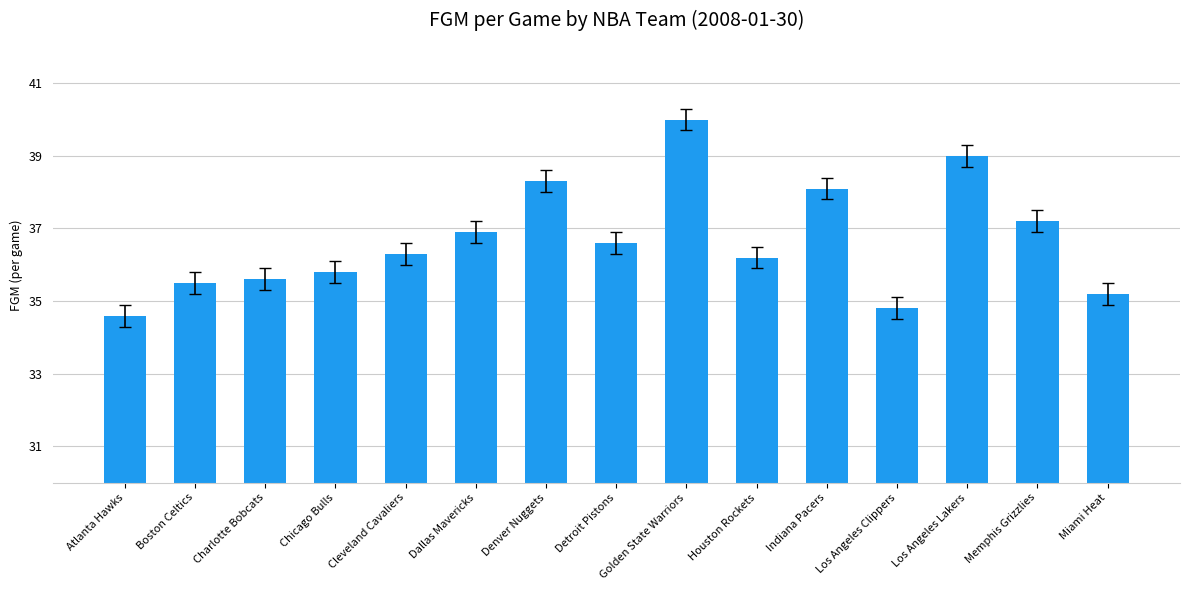

Does the chart contain stacked bars?

No